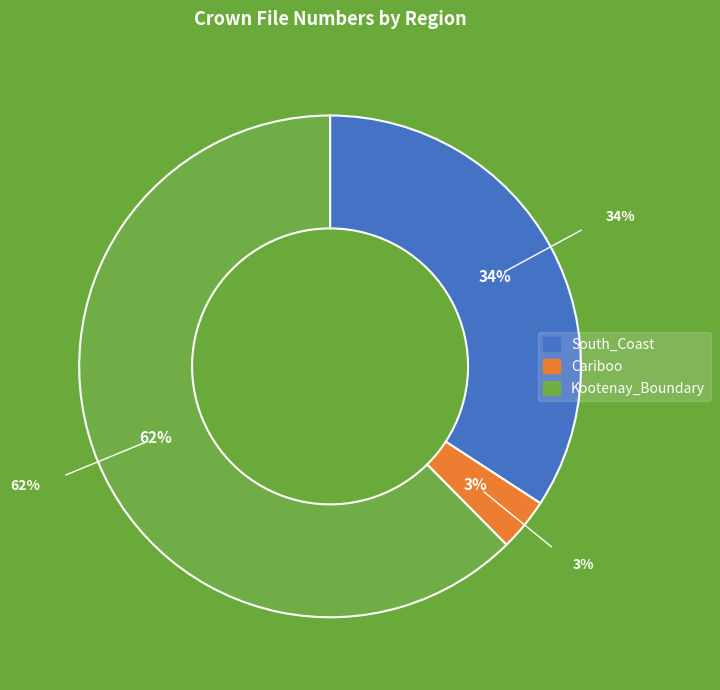

Which slice represents more than half of the pie?

Kootenay_Boundary